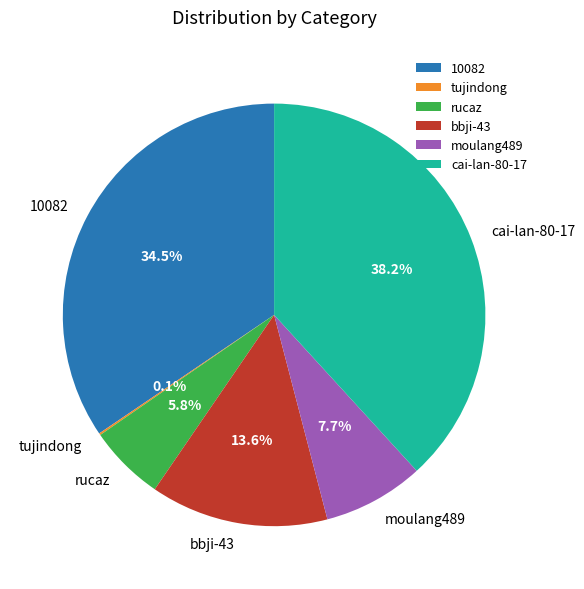

What is the largest slice in the pie chart?

cai-lan-80-17